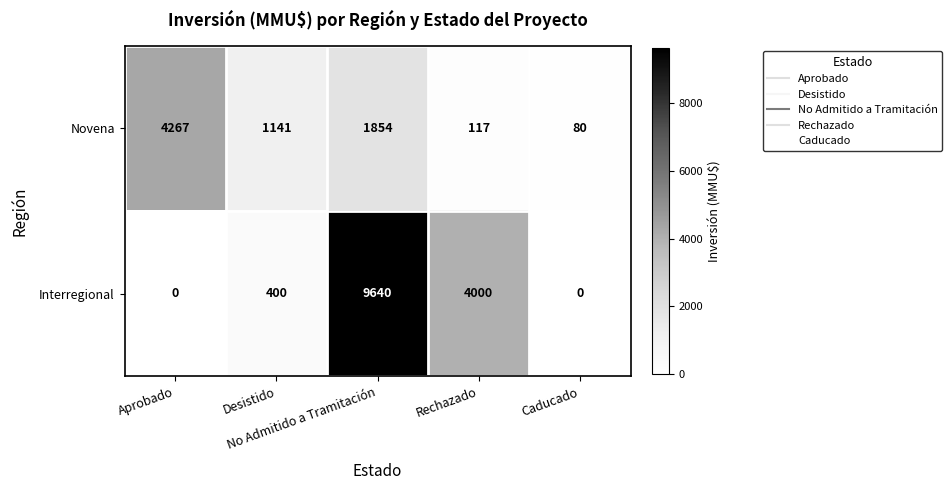

Which series has the largest range (max minus min)?

Interregional